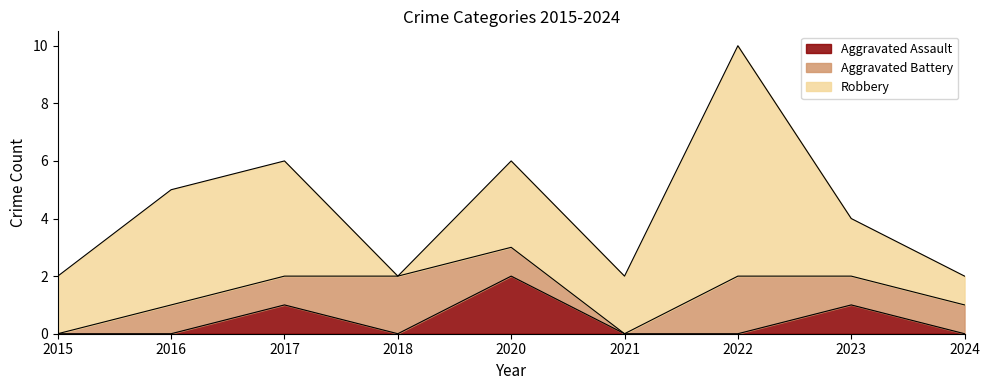

Between 2022 and 2023, which is larger?

2023